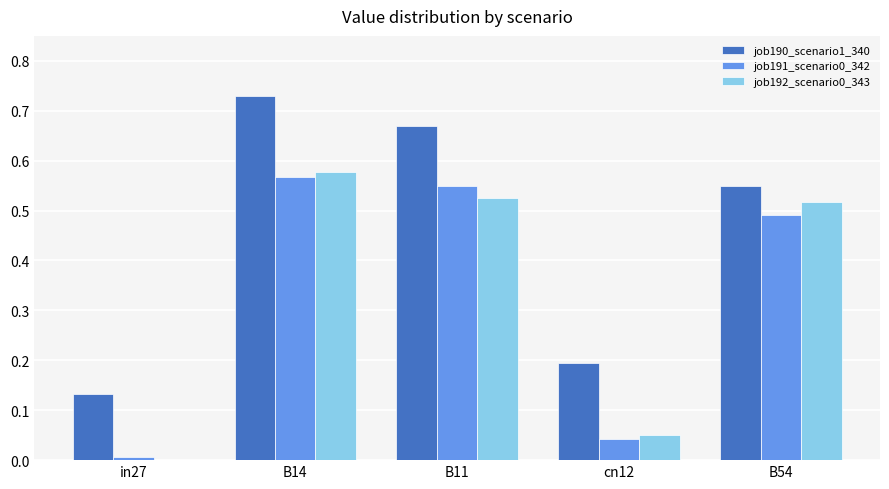

Which series has the largest range (max minus min)?

job190_scenario1_340